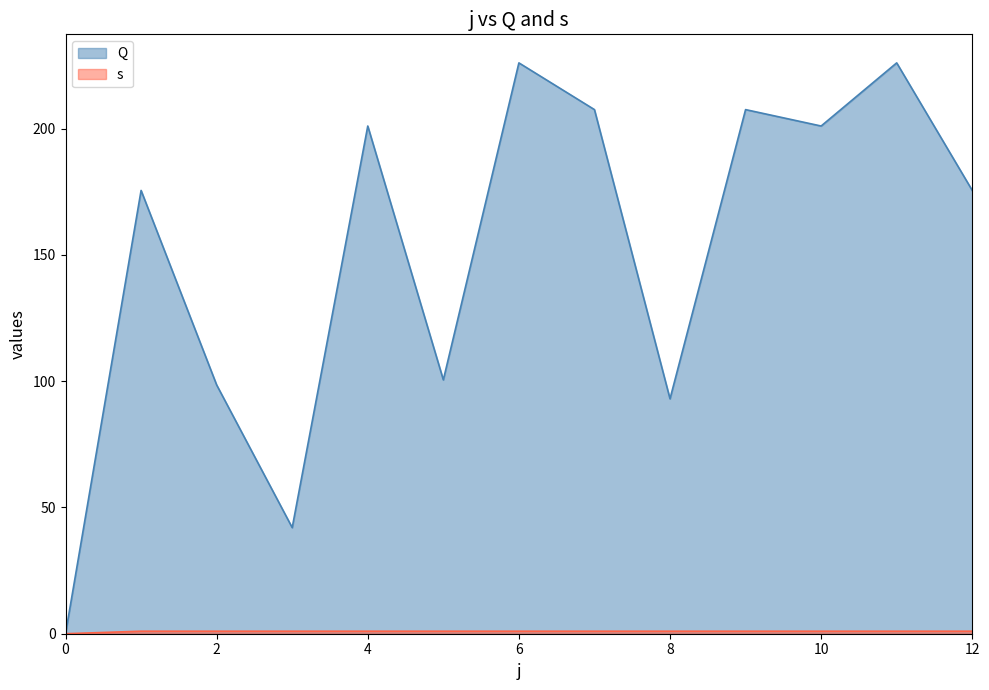

True or false: Q has a value of 175.5 at 12.

True